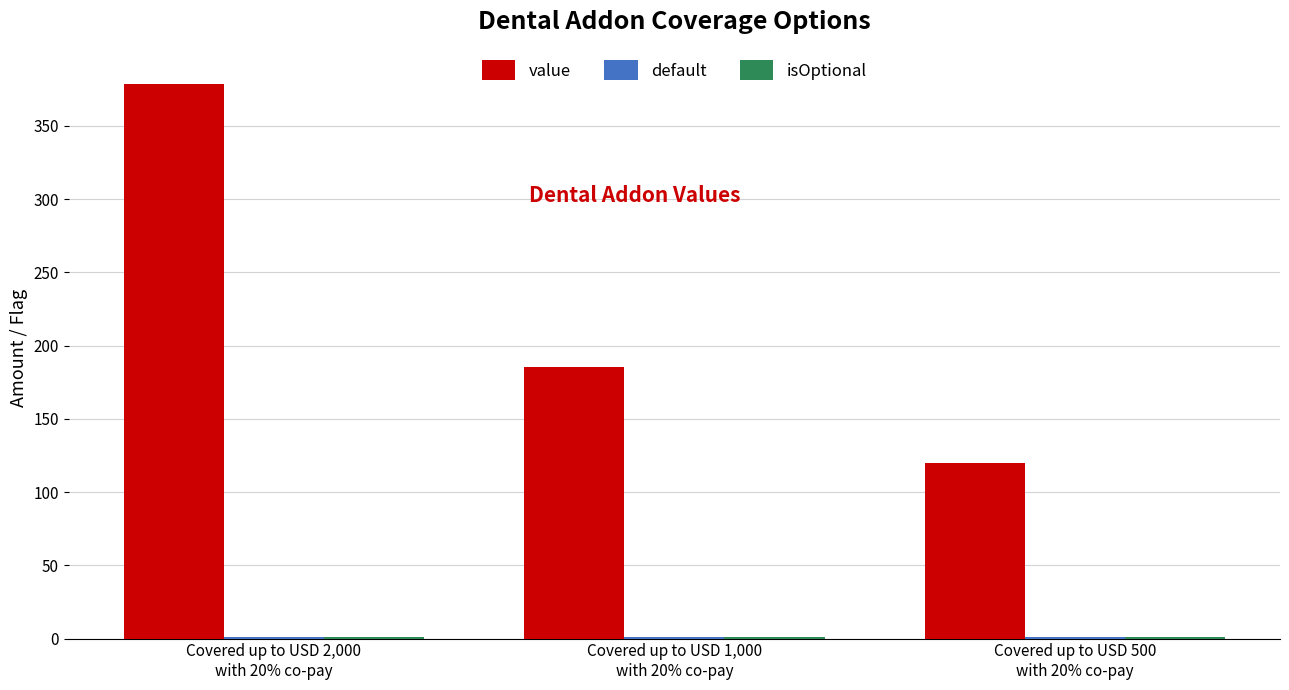

Which series has the largest total across all categories?

value